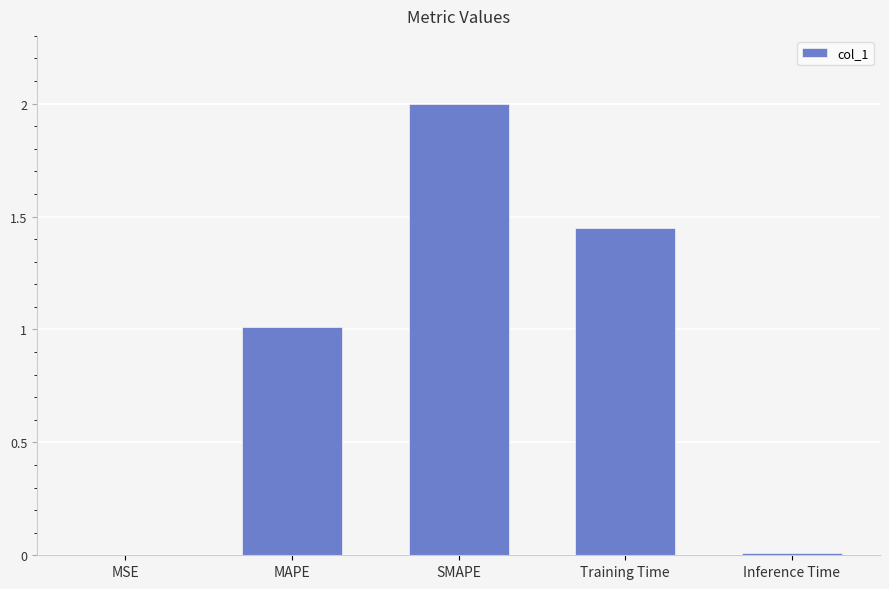

Are the bars horizontal?

No